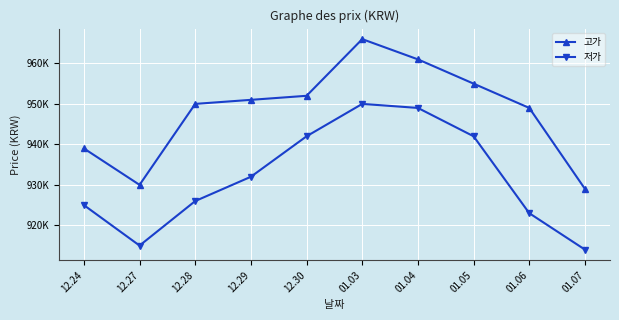

What is the difference between the maximum and minimum values in the 저가 series?

36000